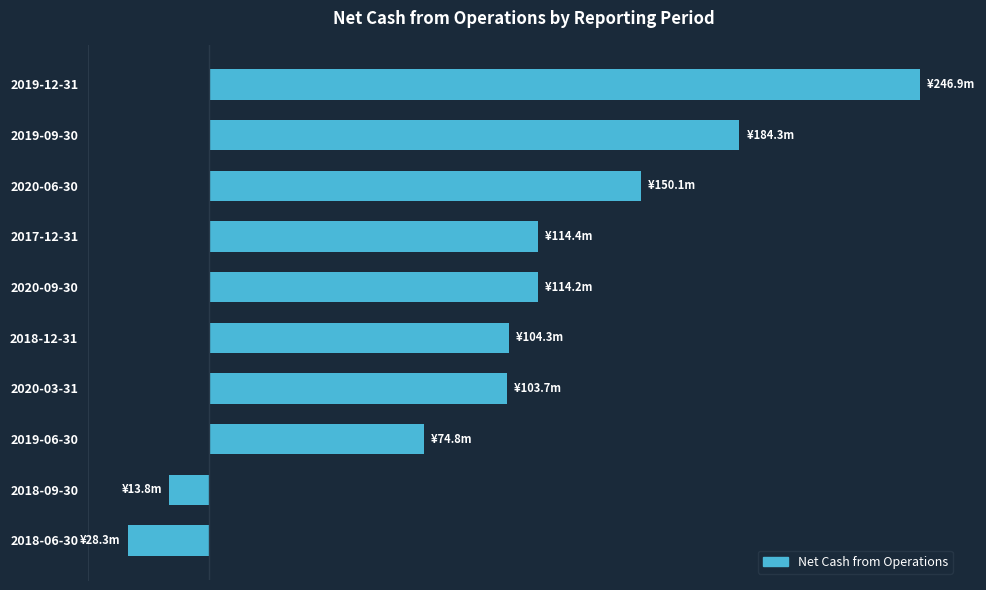

What is the difference between the second highest and second lowest values?

198150563.5